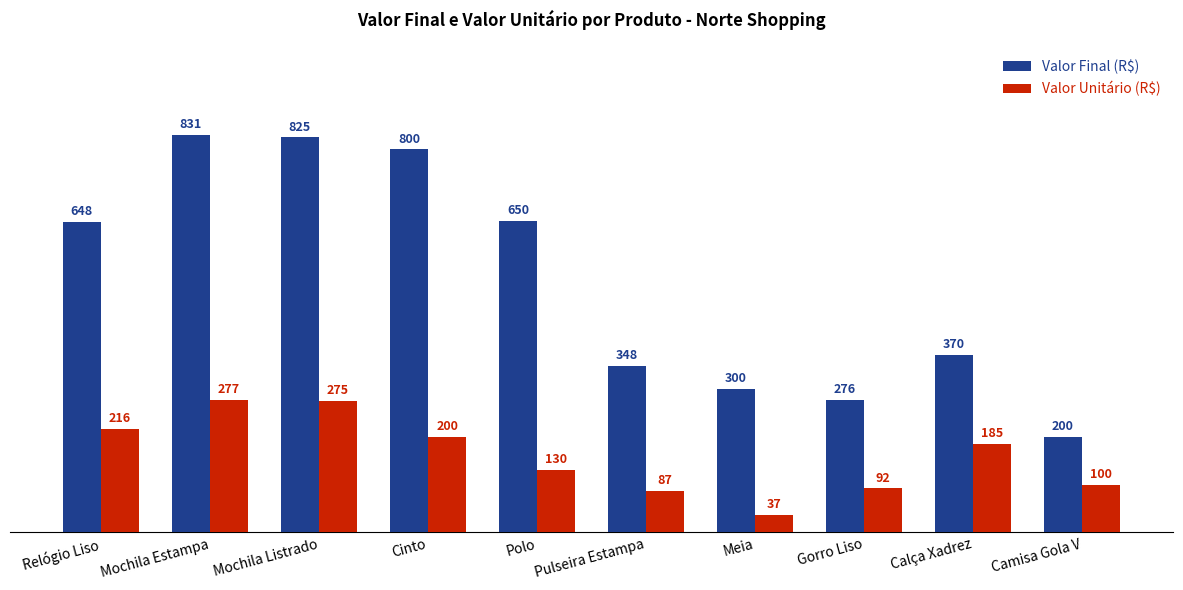

The value of Valor Final (R$) at Cinto is 400. True or false?

False